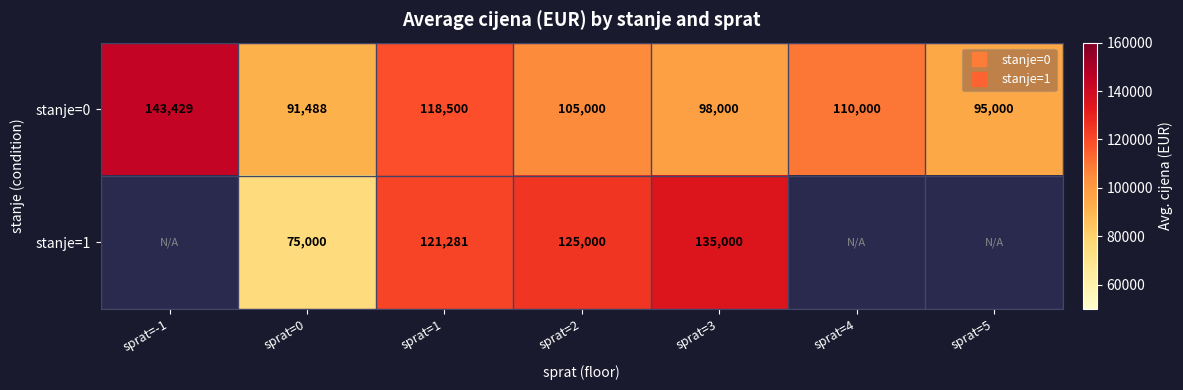

Is it true that stanje=0 equals 209377.0 at sprat=-1?

False